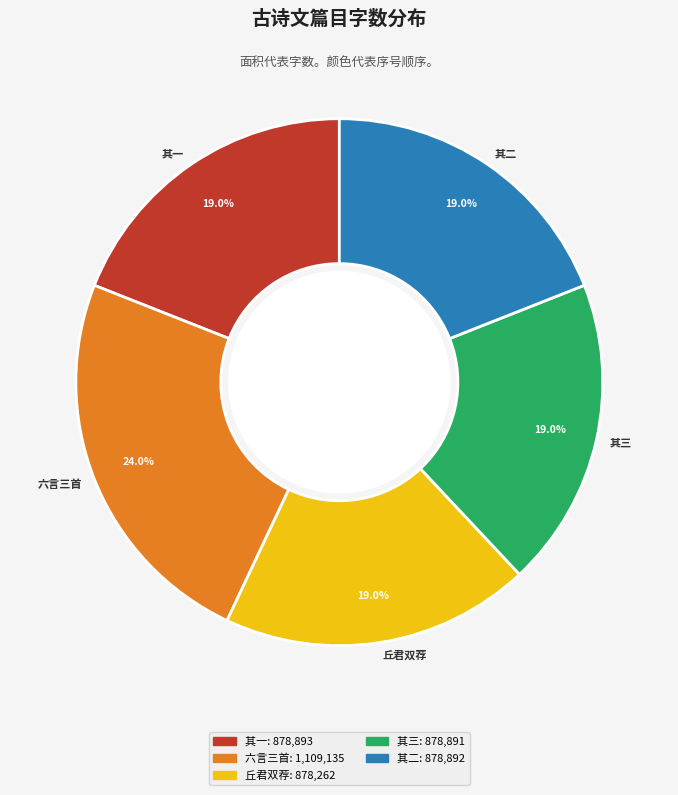

Between 六言三首 and 其一, which is larger?

六言三首